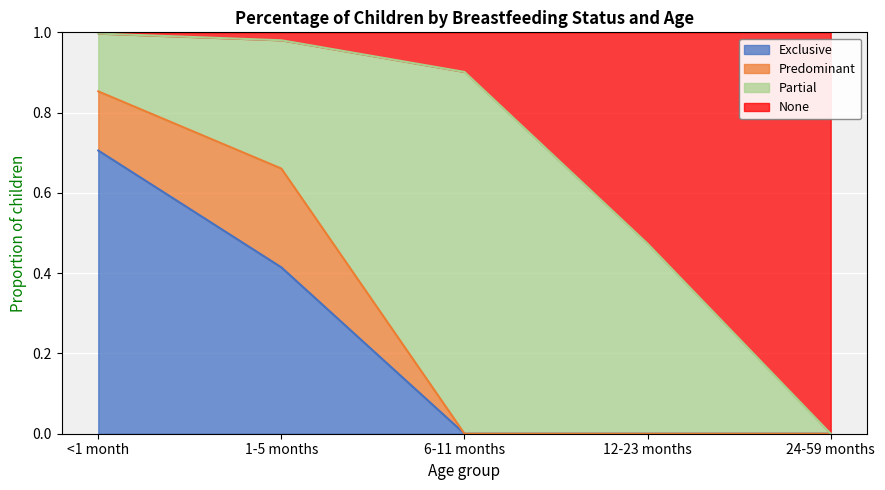

What is the maximum value for Exclusive?

0.7